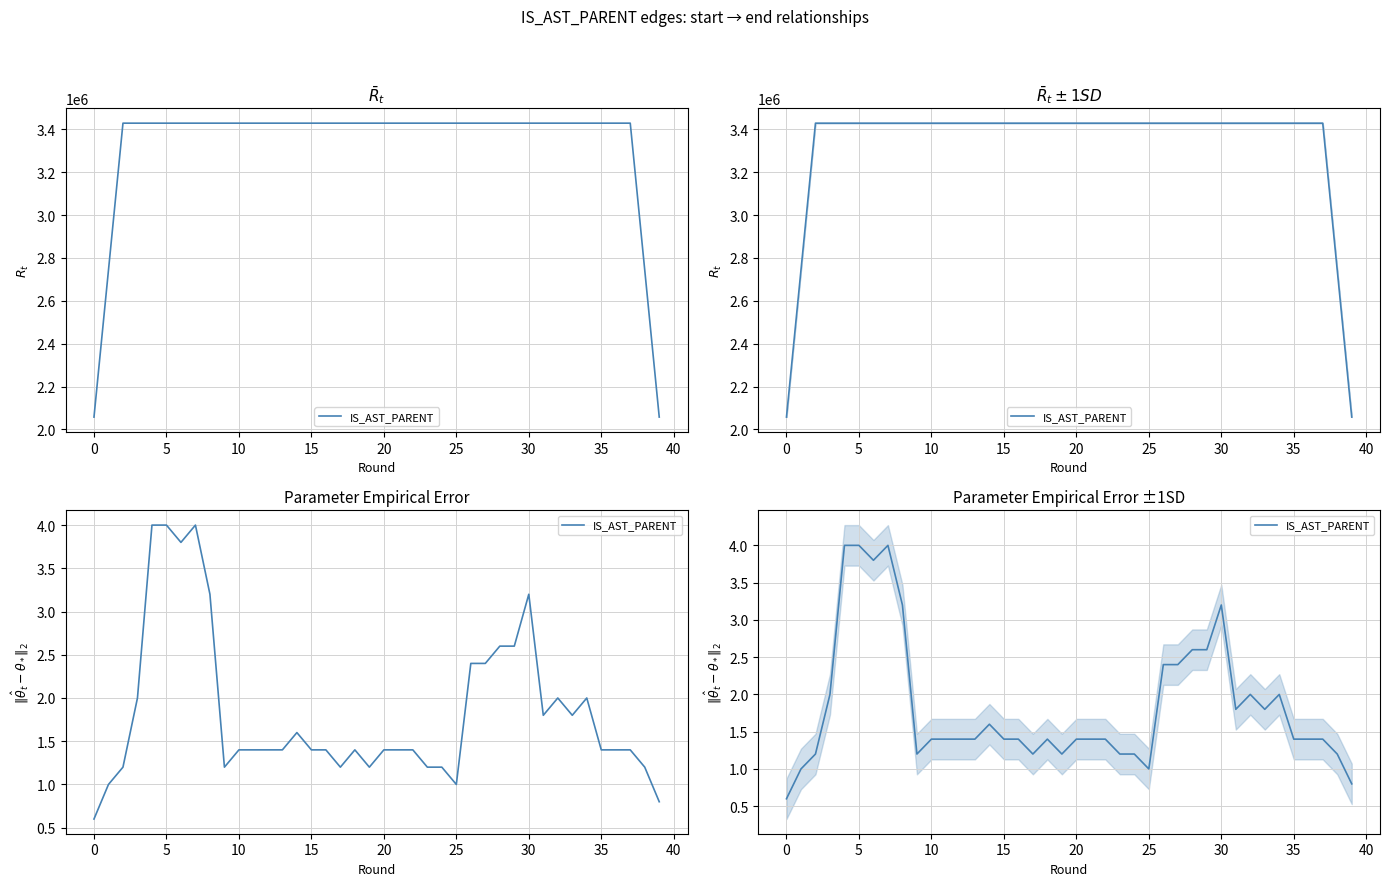

What is the value of the 23rd point from the left?

1.4